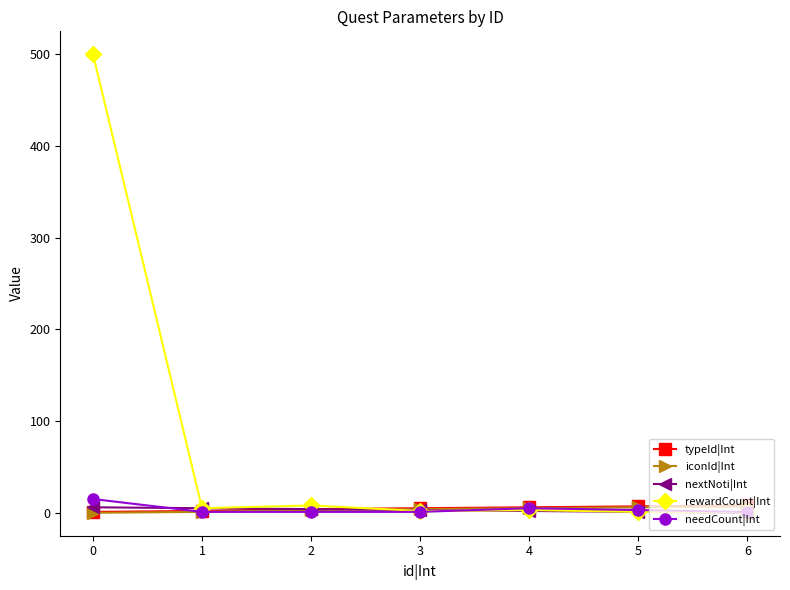

Which series has the largest total across all categories?

rewardCount|Int